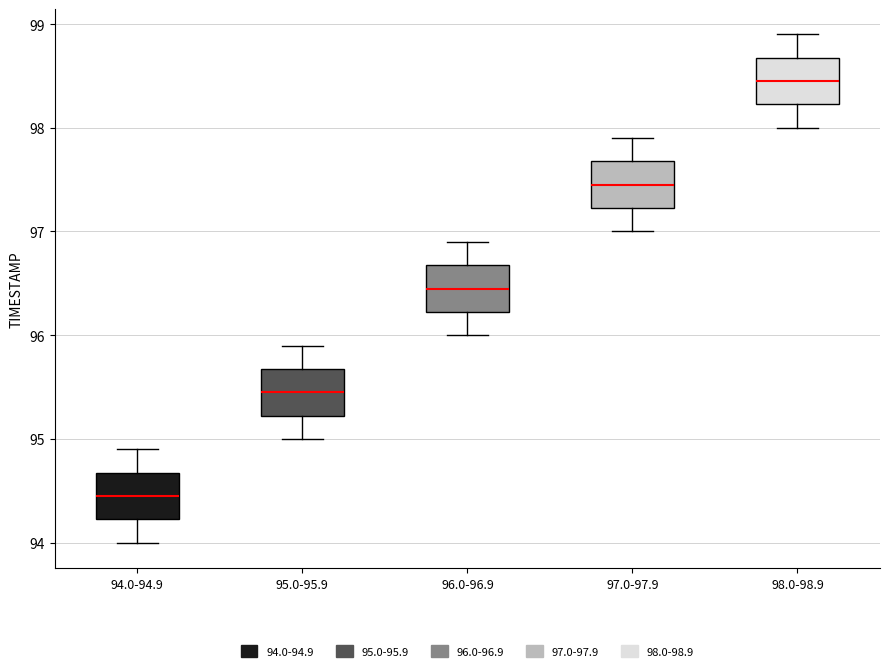

Reading left to right, transcribe this box plot: for each box, give where its median line is, the range the box spans, and where its two whiskers end, as read against the y-axis. The values are not printed on the chart, so give them approximately, as read against the axis.

94.0-94.9: median 94.5, box 94.2 to 94.7, whiskers 94.0 to 94.9
95.0-95.9: median 95.5, box 95.2 to 95.7, whiskers 95.0 to 95.9
96.0-96.9: median 96.5, box 96.2 to 96.7, whiskers 96.0 to 96.9
97.0-97.9: median 97.5, box 97.2 to 97.7, whiskers 97.0 to 97.9
98.0-98.9: median 98.5, box 98.2 to 98.7, whiskers 98.0 to 98.9